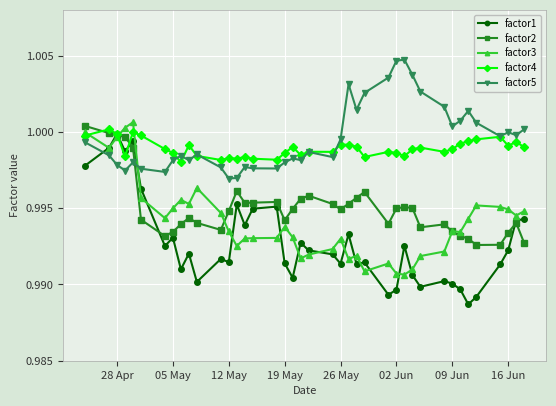

What are all the series names shown in the legend?

factor1, factor2, factor3, factor4, factor5